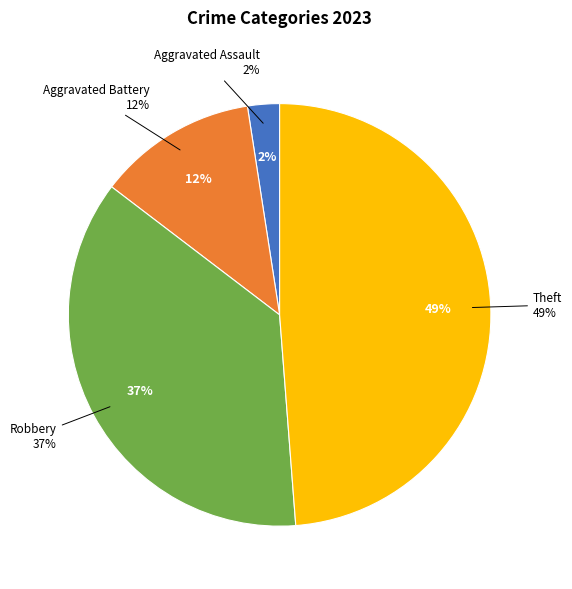

Does Robbery represent more than half of the total?

No